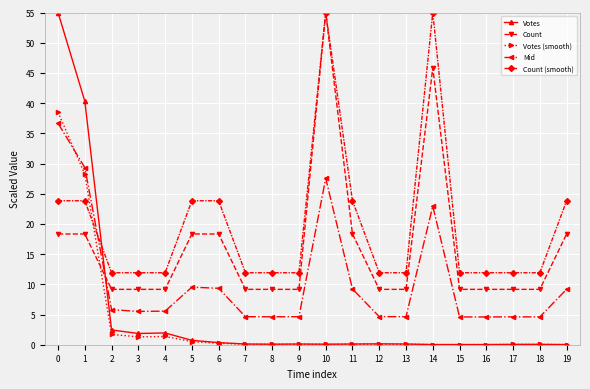

How many data points in Mid are less than 5?

9